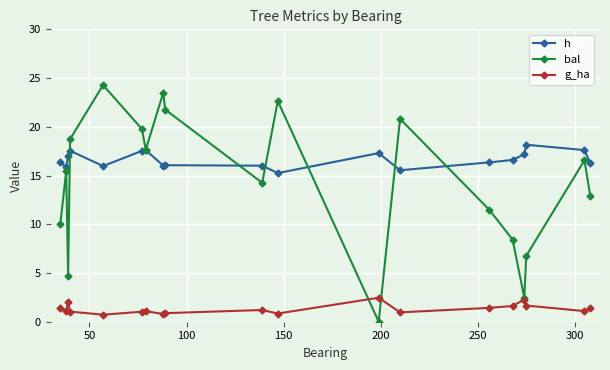

List the series in order of their overall mean, highest first.

h, bal, g_ha